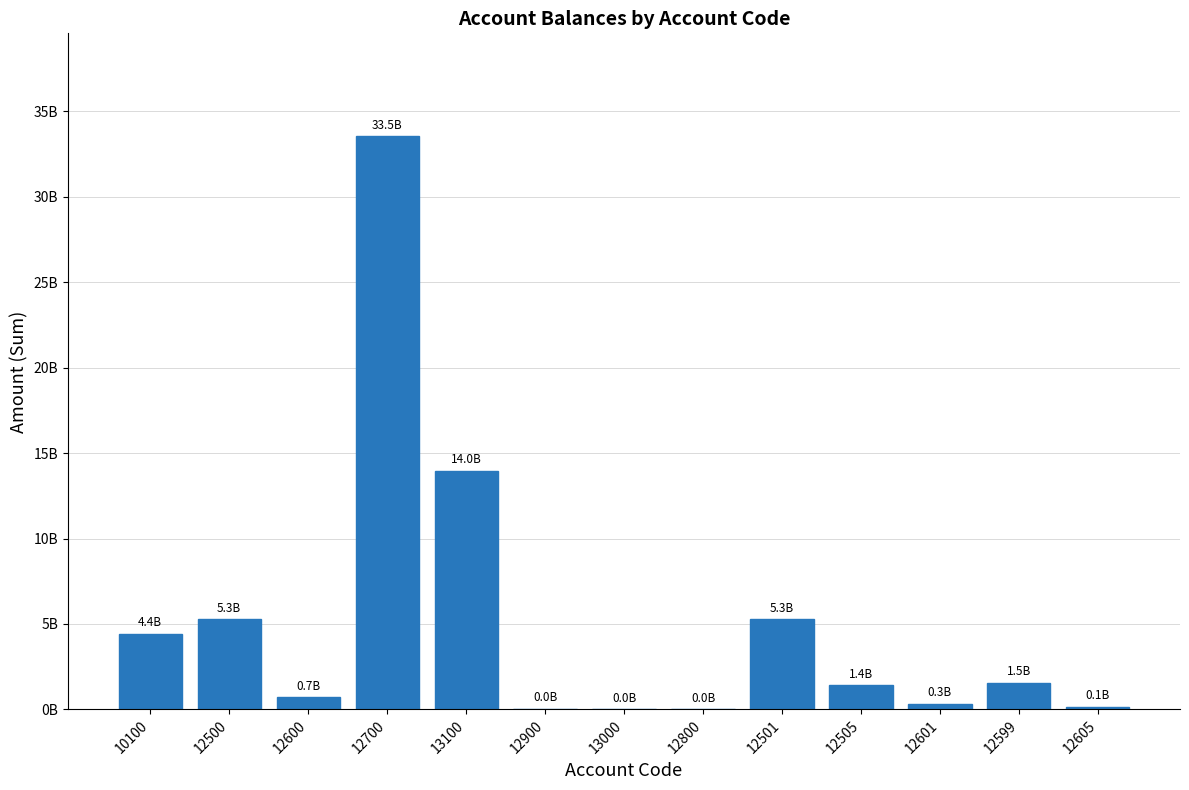

How many series are shown in this chart?

1